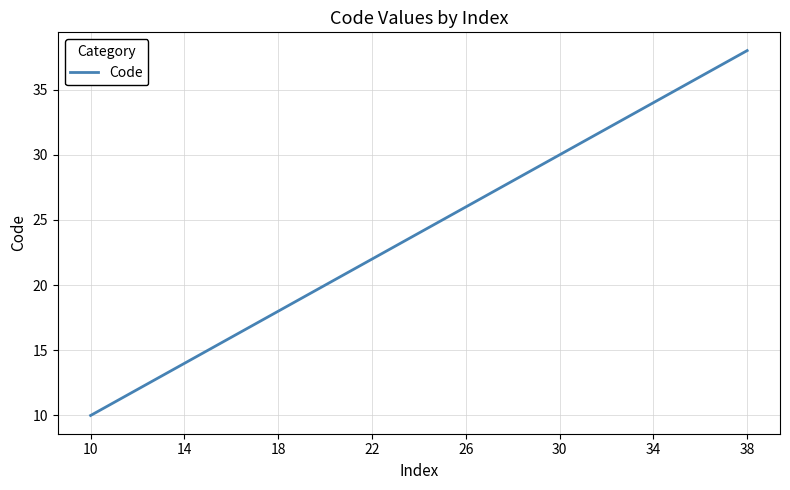

How many lines are shown in the chart?

1